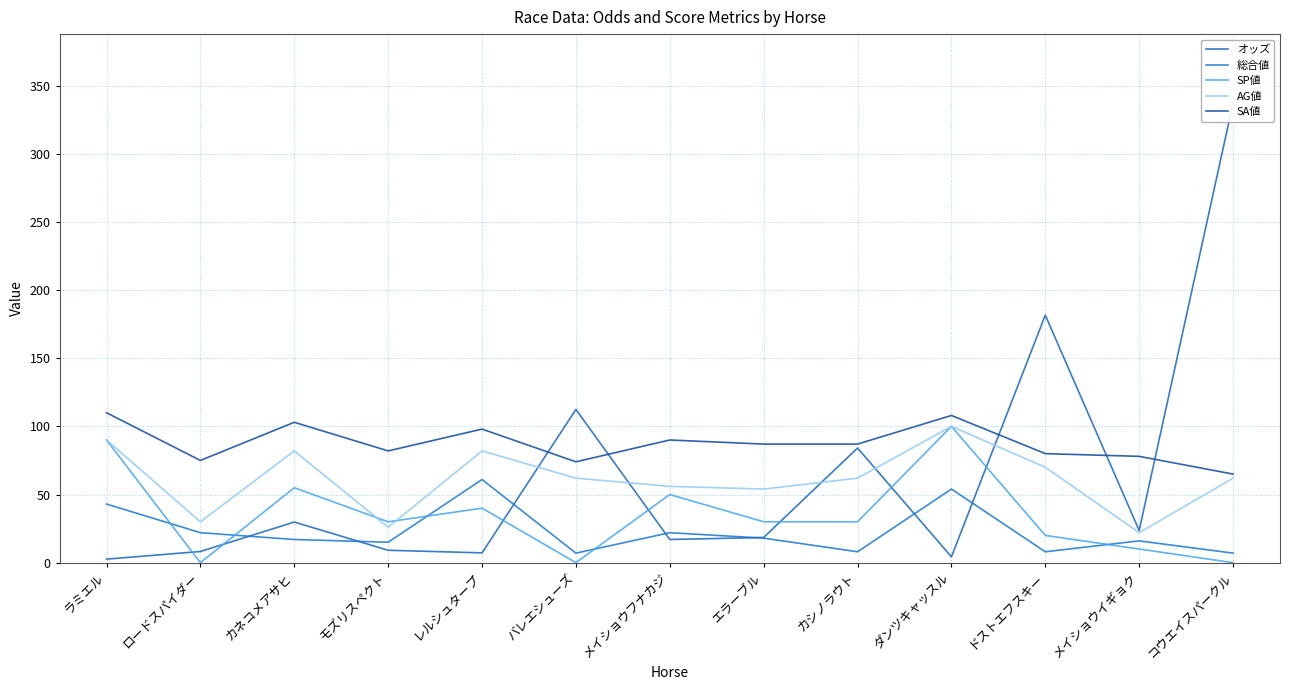

At which label is SP値 closest to 50?

メイショウフナカジ